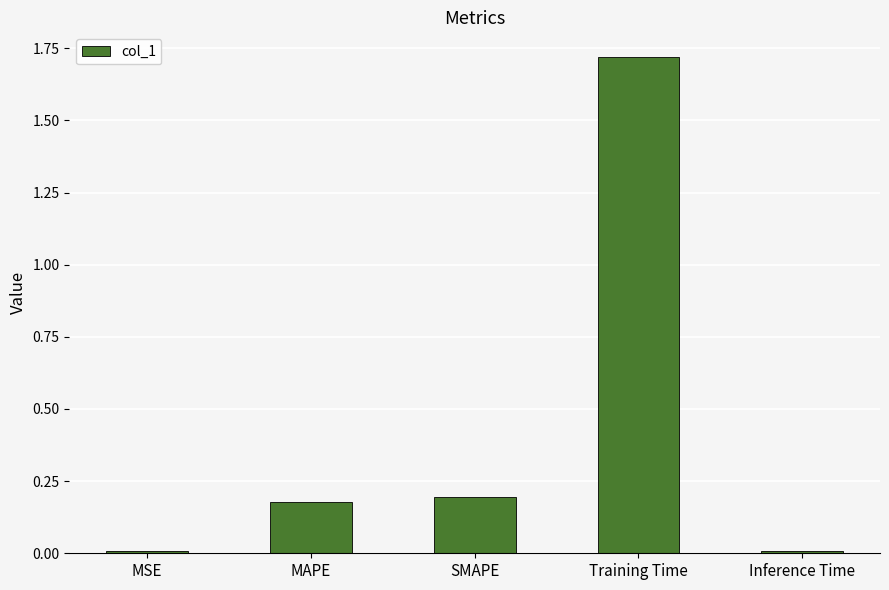

What is the average value?

0.4